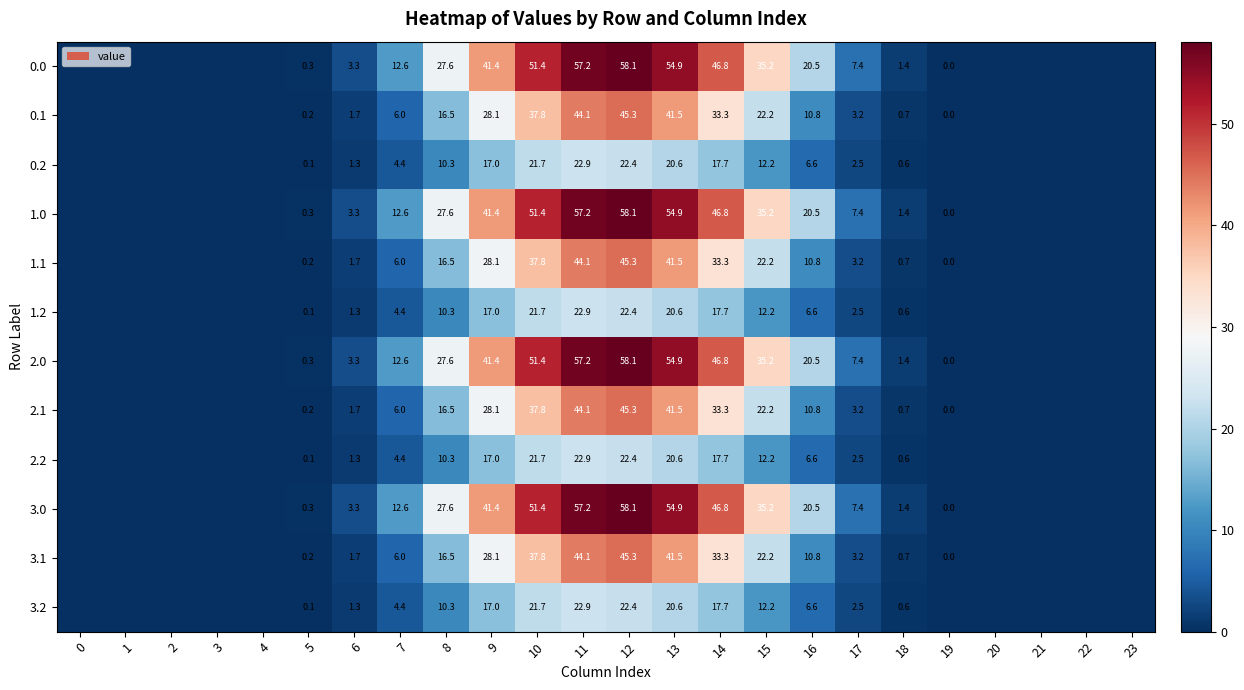

At which category does the chart reach its peak across all series?

12